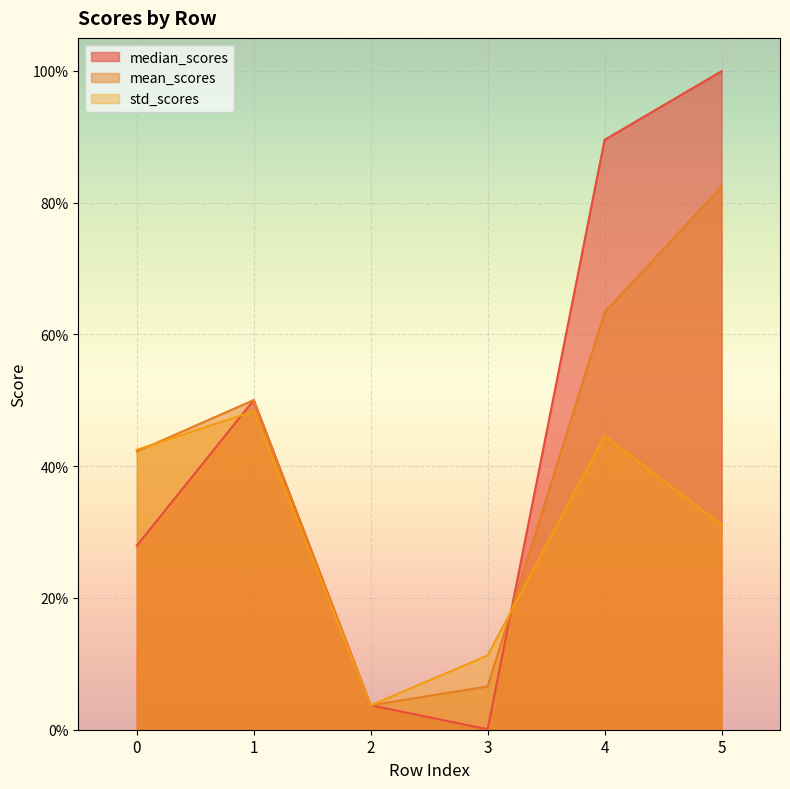

How many series are shown in this chart?

3